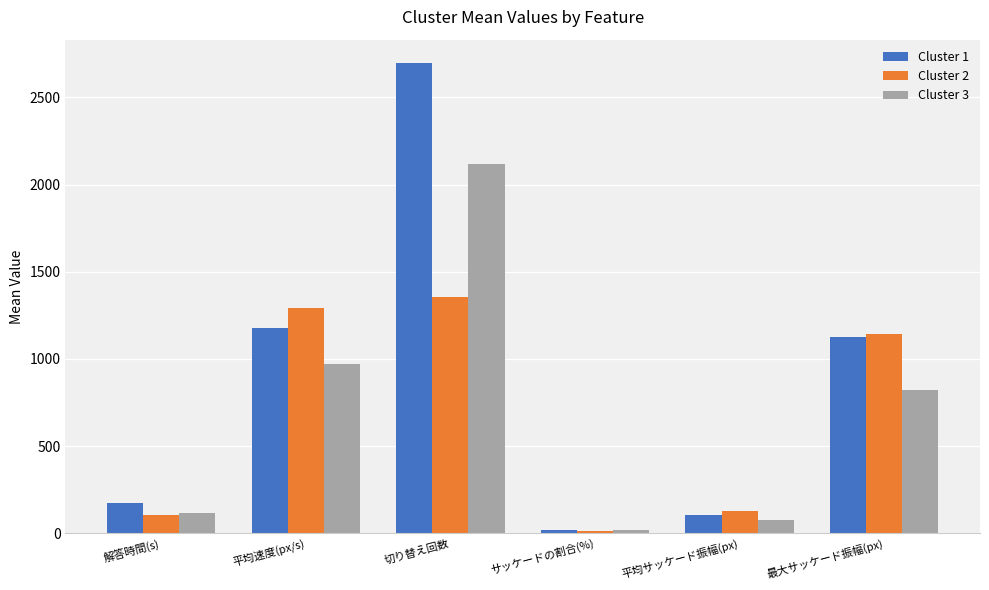

Between サッケードの割合(%) and 平均サッケード振幅(px), which series saw the biggest shift?

Cluster 2